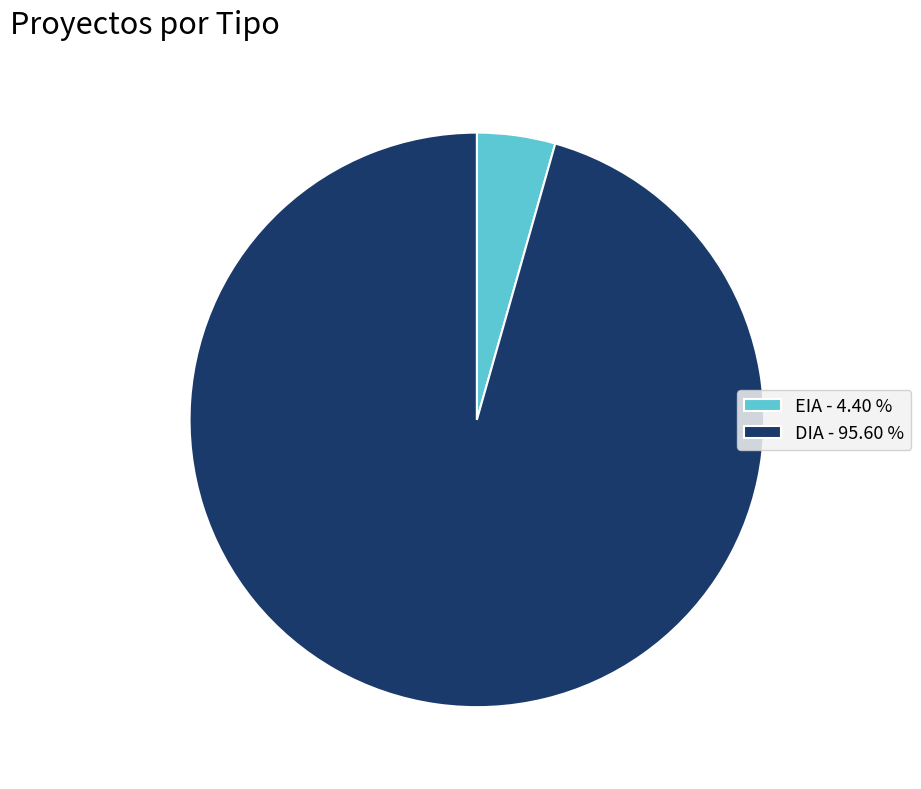

Combined, do EIA - 4.40 % and DIA - 95.60 % account for over 50%?

Yes